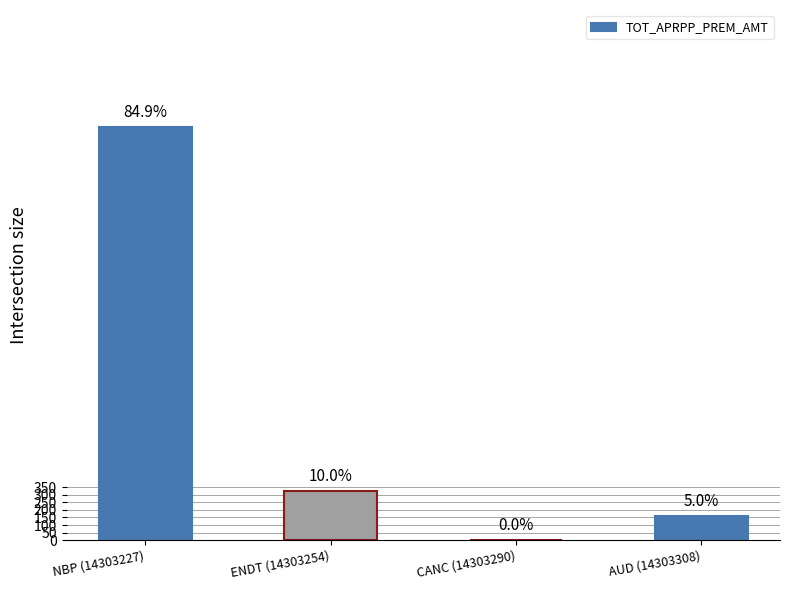

Which label corresponds to the largest value in the chart?

NBP (14303227)